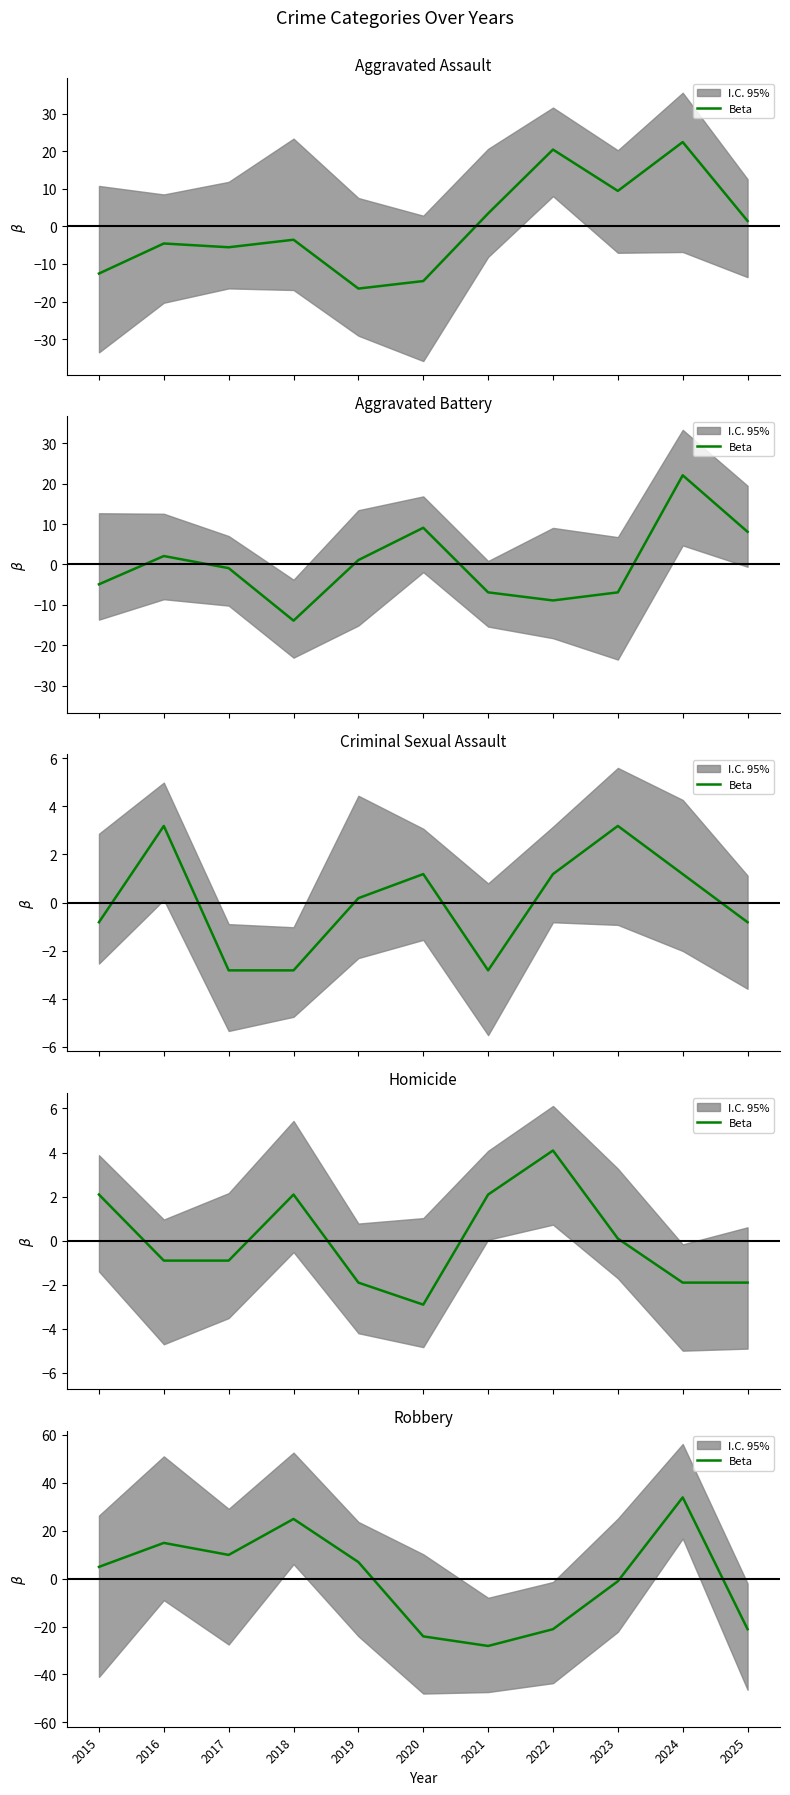

At which category does the data reach its first local peak?

2016